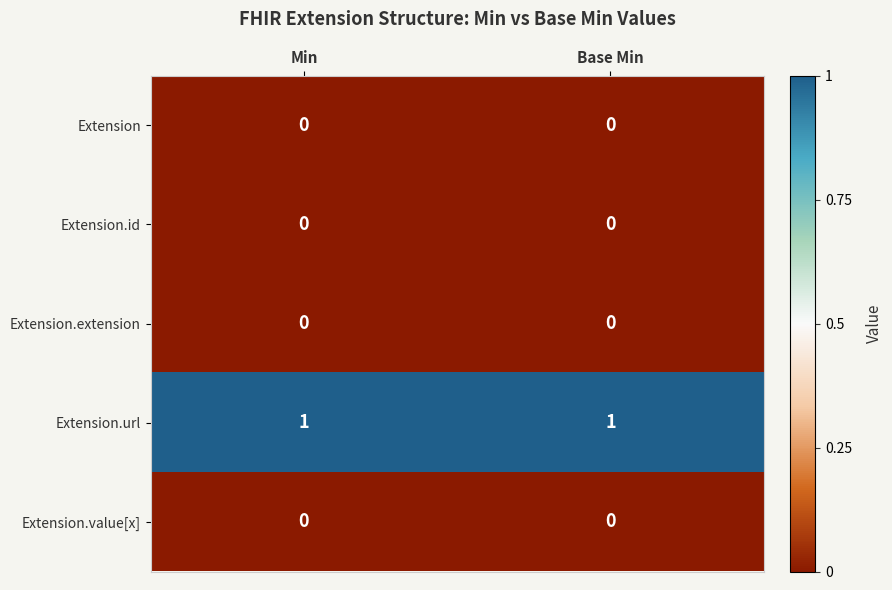

At how many categories does at least one series exceed 0?

2